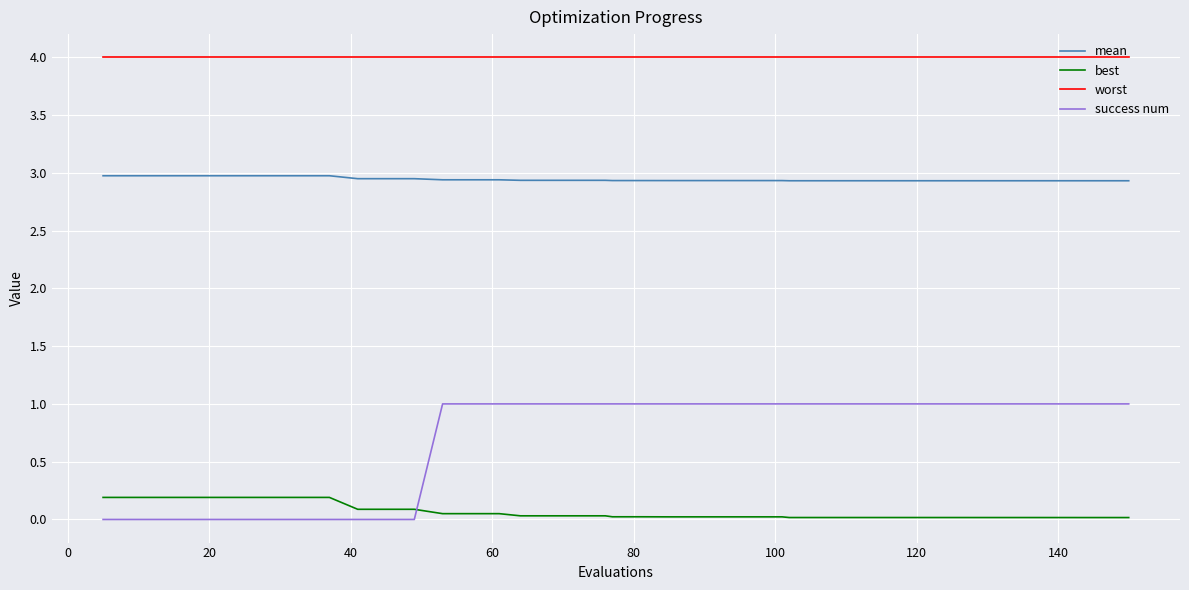

True or false: worst and best intersect in this chart.

False